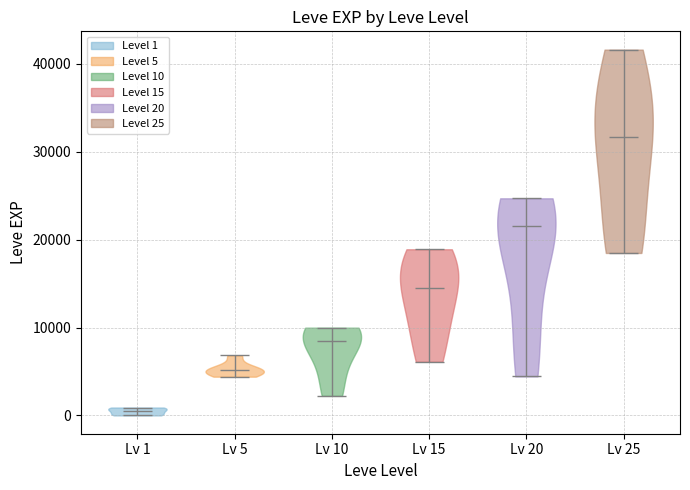

Which violin has the highest median line?

Lv 25